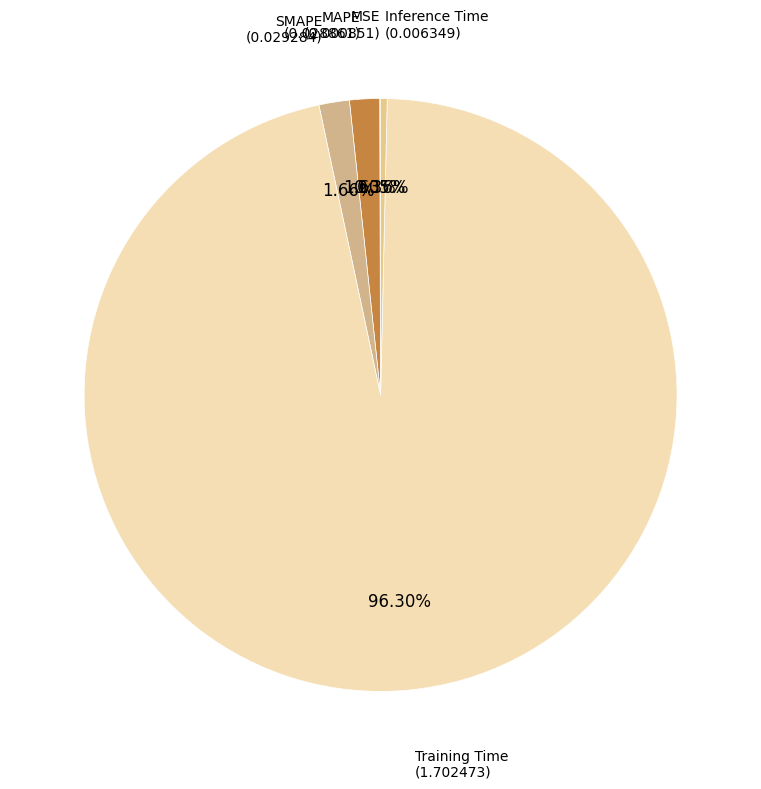

What is the largest slice in the pie chart?

Training Time